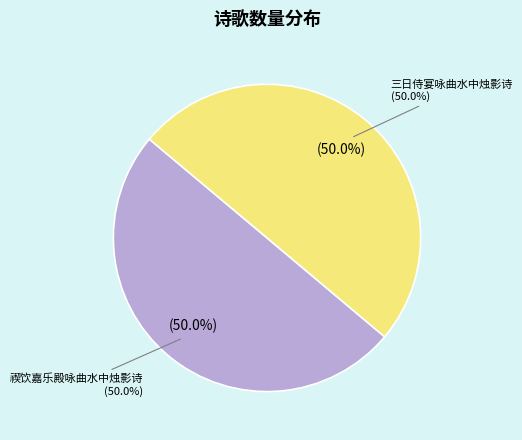

Count the number of slices in the pie.

2